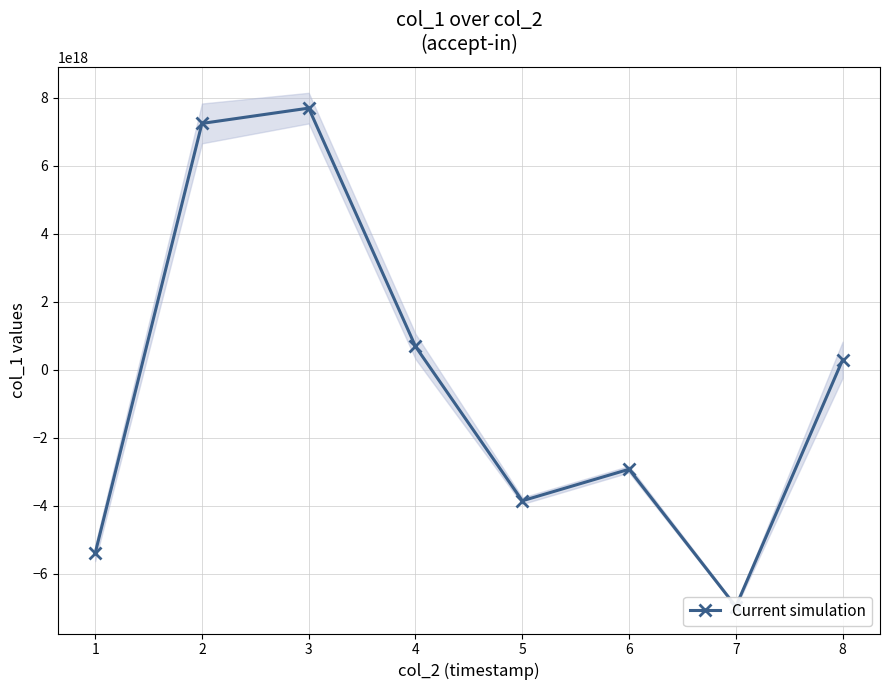

What is the average value?

-401718180862779136